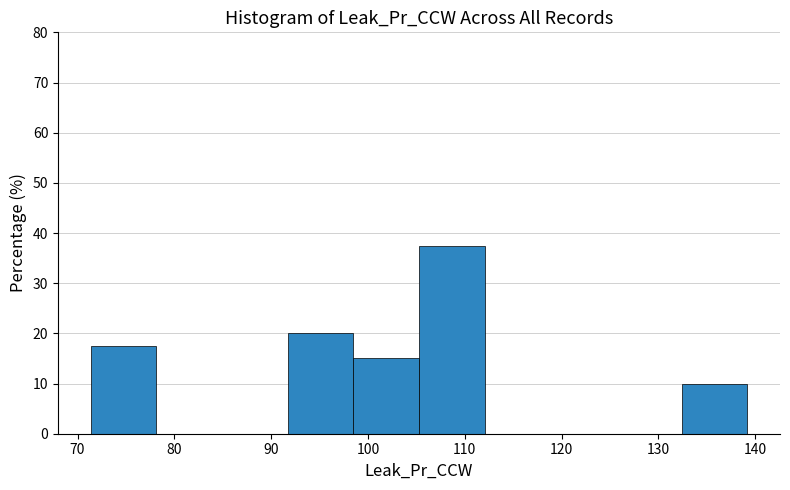

Over which range of the x-axis is the bar tallest?

105 to 112